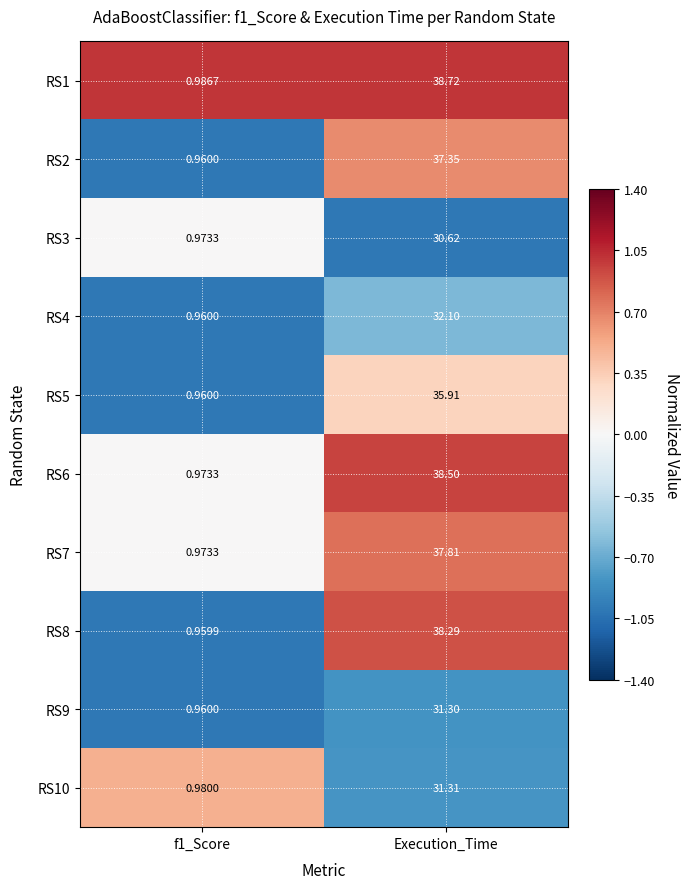

At which category is the sum across all series the highest?

Execution_Time